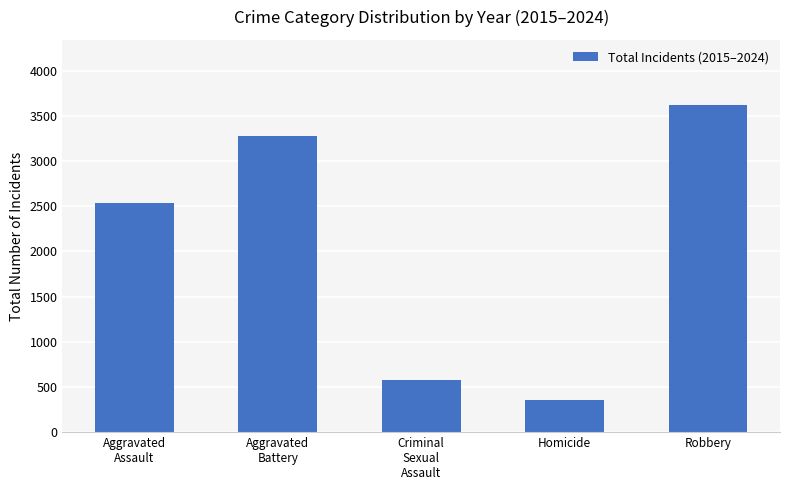

How many distinct data groups are displayed?

1